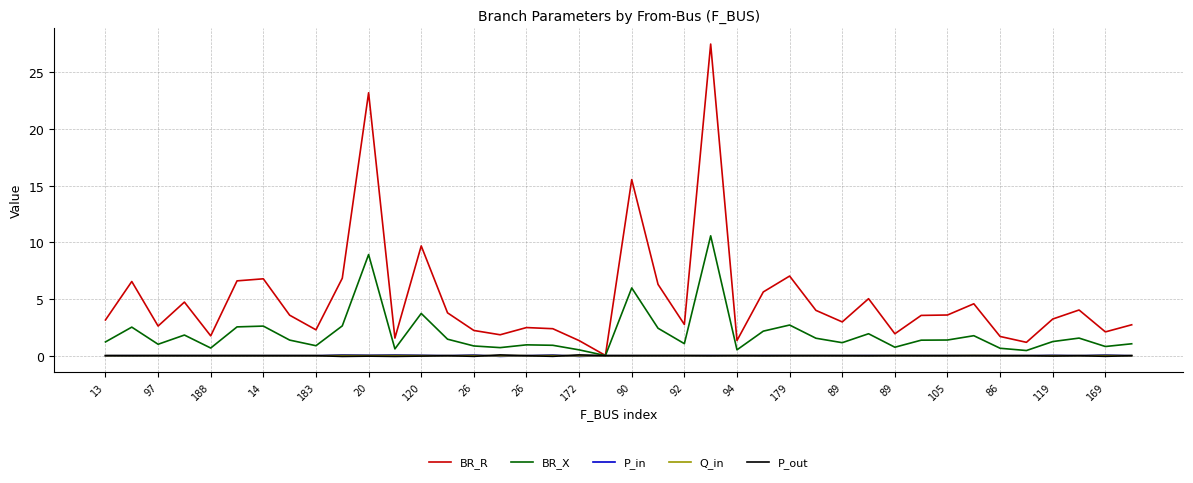

How many lines are shown in the chart?

5